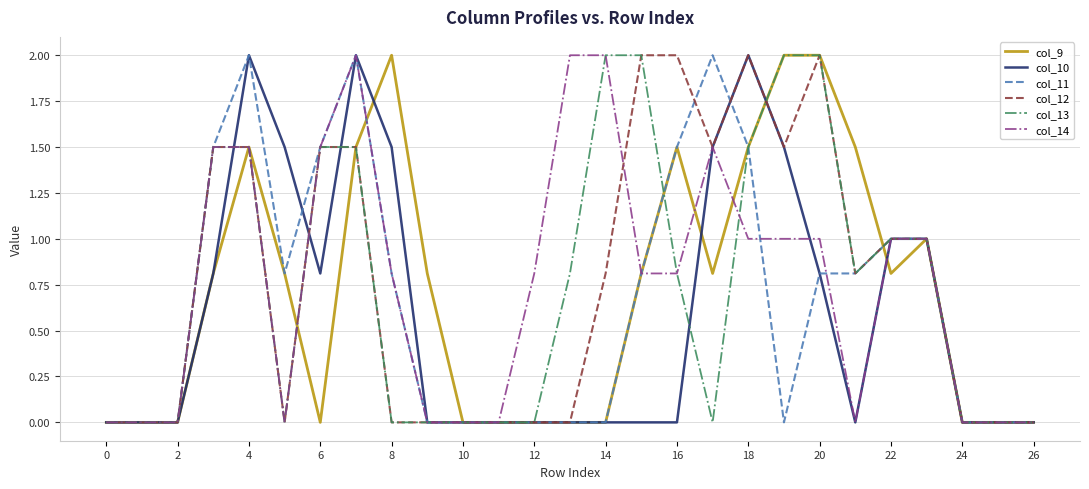

Reading left to right, transcribe all the data shown in this chart.

col_9: 0.0	0.0	0.0	0.8	1.5	0.8	0.0	1.5	2.0	0.8	0.0	0.0	0.0	0.0	0.0	0.8	1.5	0.8	1.5	2.0	2.0	1.5	0.8	1.0	0.0	0.0	0.0
col_10: 0.0	0.0	0.0	0.8	2.0	1.5	0.8	2.0	1.5	0.0	0.0	0.0	0.0	0.0	0.0	0.0	0.0	1.5	2.0	1.5	0.8	0.0	1.0	1.0	0.0	0.0	0.0
col_11: 0.0	0.0	0.0	1.5	2.0	0.8	1.5	2.0	0.8	0.0	0.0	0.0	0.0	0.0	0.0	0.8	1.5	2.0	1.5	0.0	0.8	0.8	1.0	1.0	0.0	0.0	0.0
col_12: 0.0	0.0	0.0	1.5	1.5	0.0	1.5	1.5	0.0	0.0	0.0	0.0	0.0	0.0	0.8	2.0	2.0	1.5	2.0	1.5	2.0	0.8	1.0	1.0	0.0	0.0	0.0
col_13: 0.0	0.0	0.0	1.5	1.5	0.0	1.5	1.5	0.0	0.0	0.0	0.0	0.0	0.8	2.0	2.0	0.8	0.0	1.5	2.0	2.0	0.8	1.0	1.0	0.0	0.0	0.0
col_14: 0.0	0.0	0.0	1.5	1.5	0.0	1.5	2.0	0.8	0.0	0.0	0.0	0.8	2.0	2.0	0.8	0.8	1.5	1.0	1.0	1.0	0.0	1.0	1.0	0.0	0.0	0.0